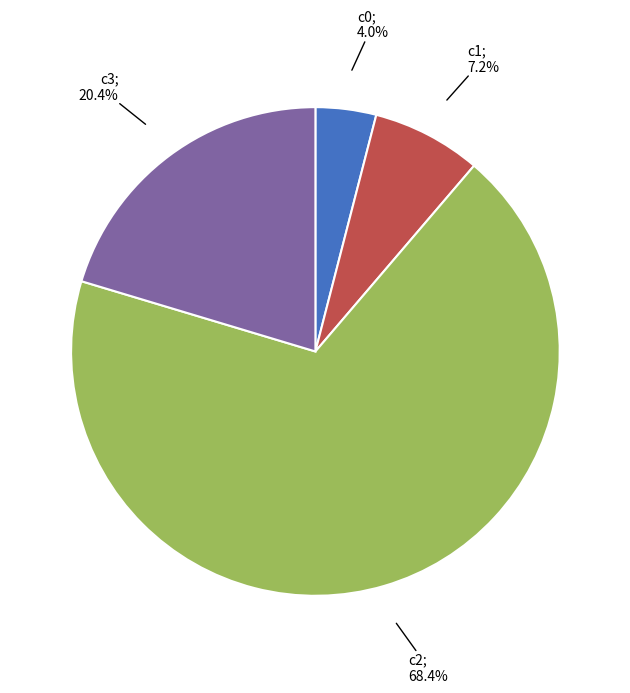

Is there a majority slice in this chart?

Yes